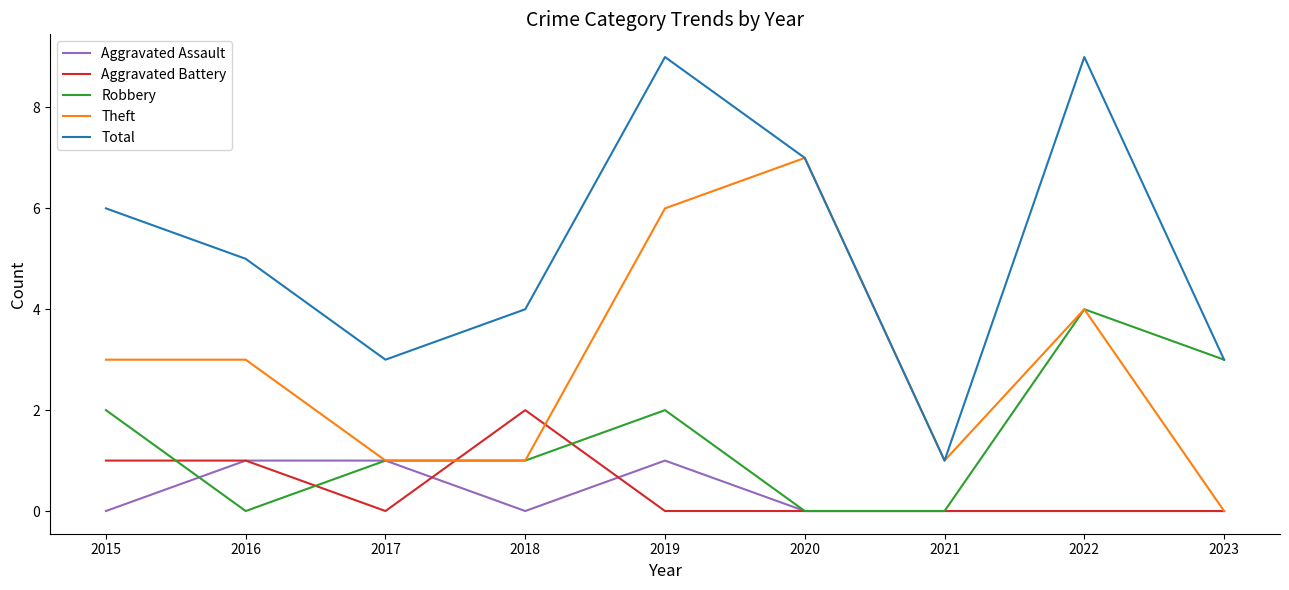

Which category has the lowest value in the Total series?

2021